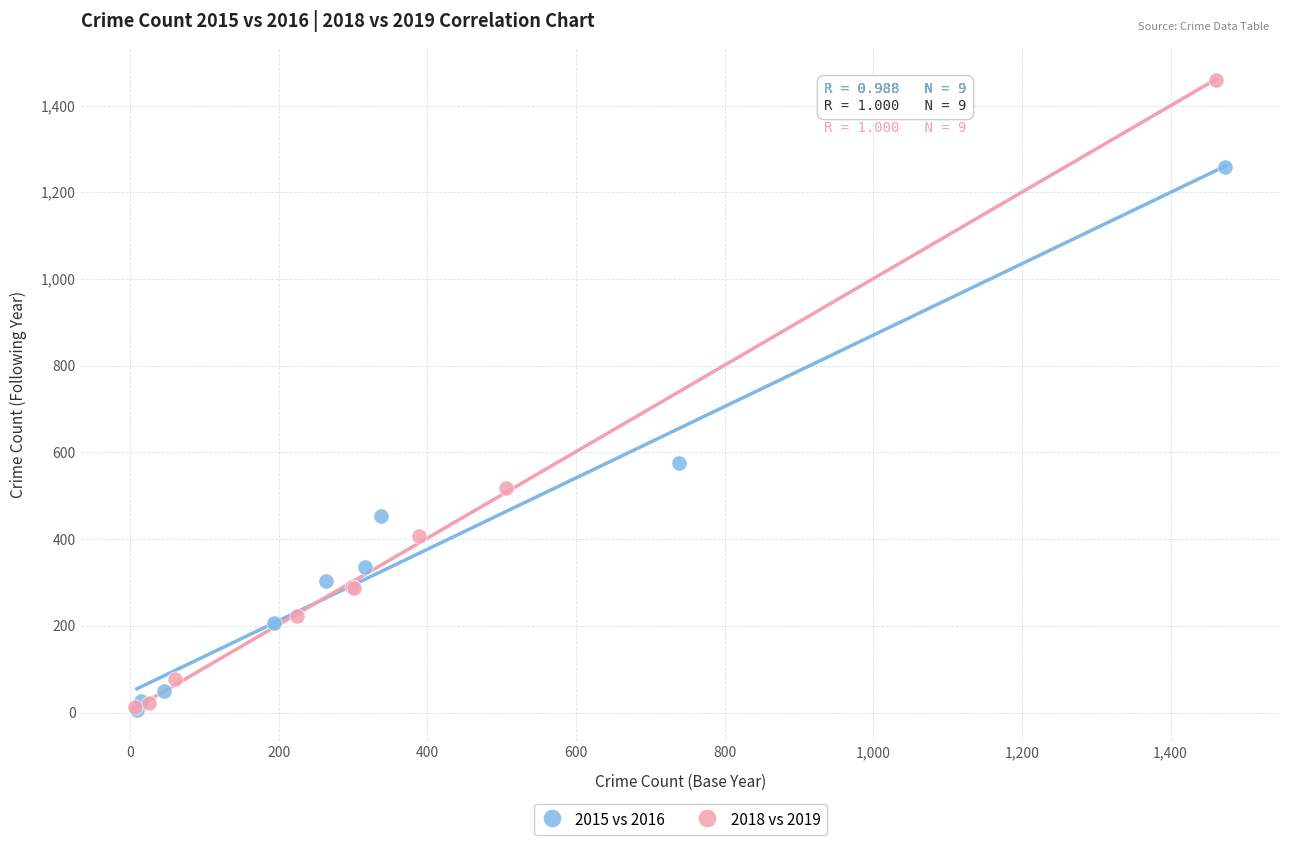

Which series has the widest spread of Y values?

2018 vs 2019